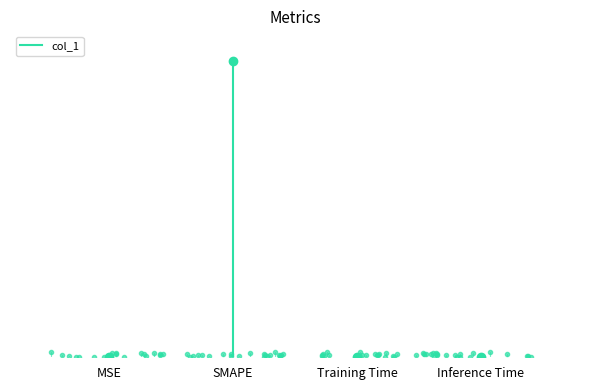

True or false: the data shows 0.0 at MSE.

True